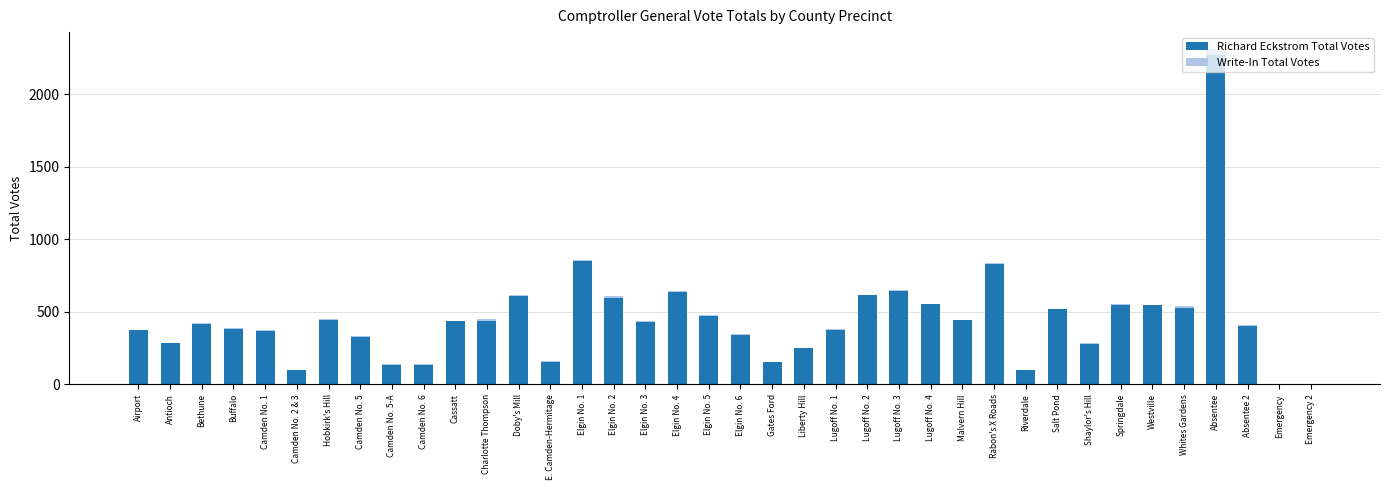

At which category is the sum across all series the highest?

Absentee